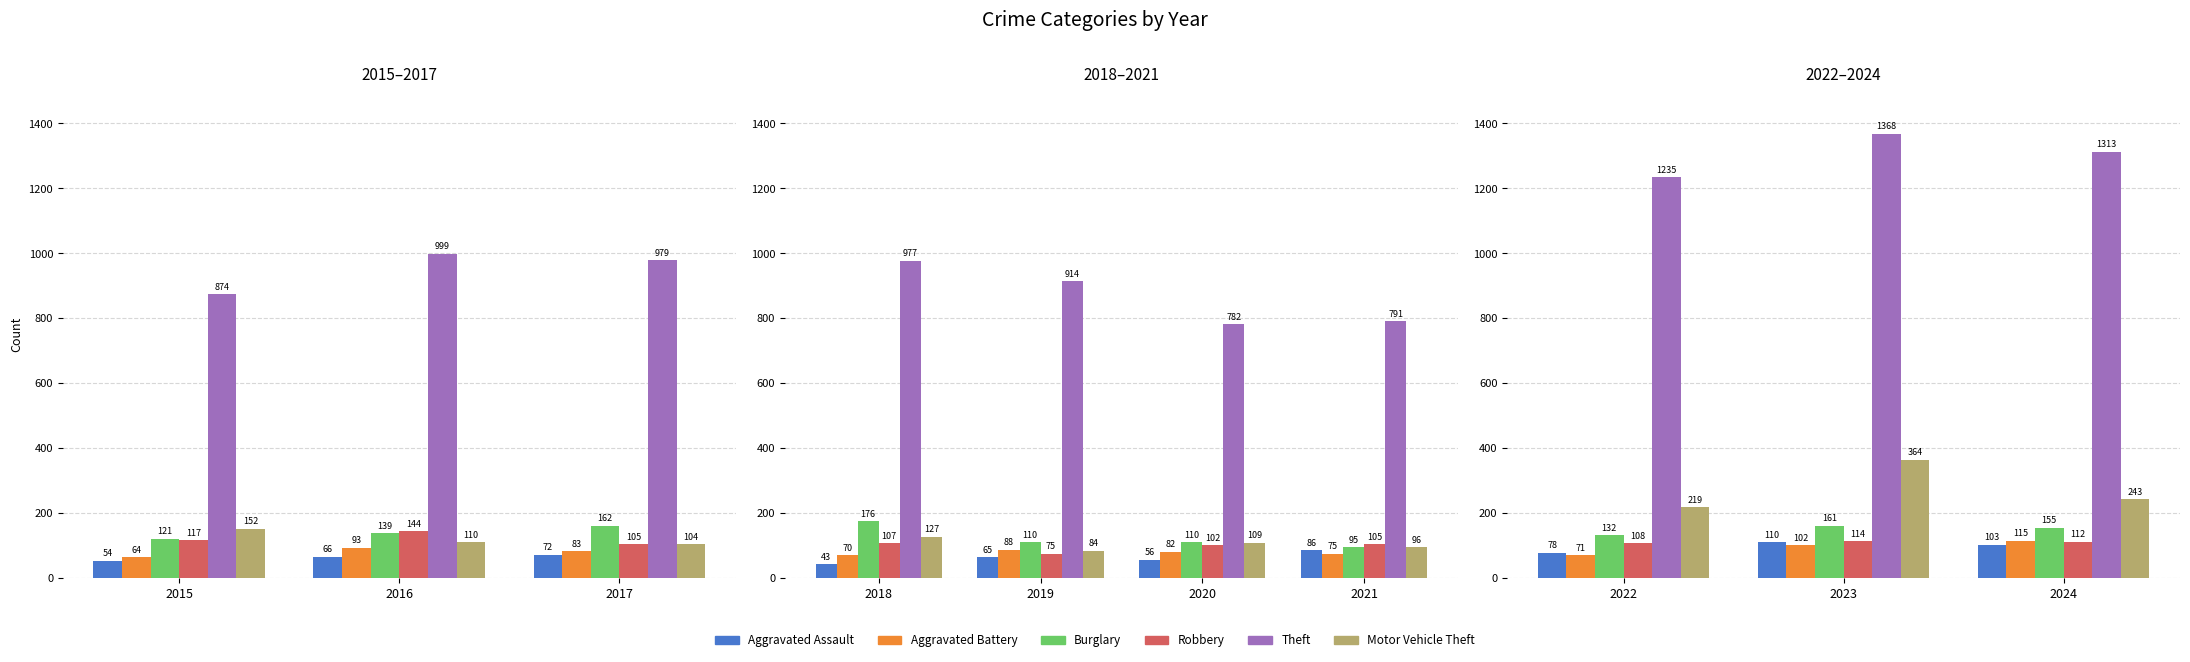

Are the bars horizontal?

No